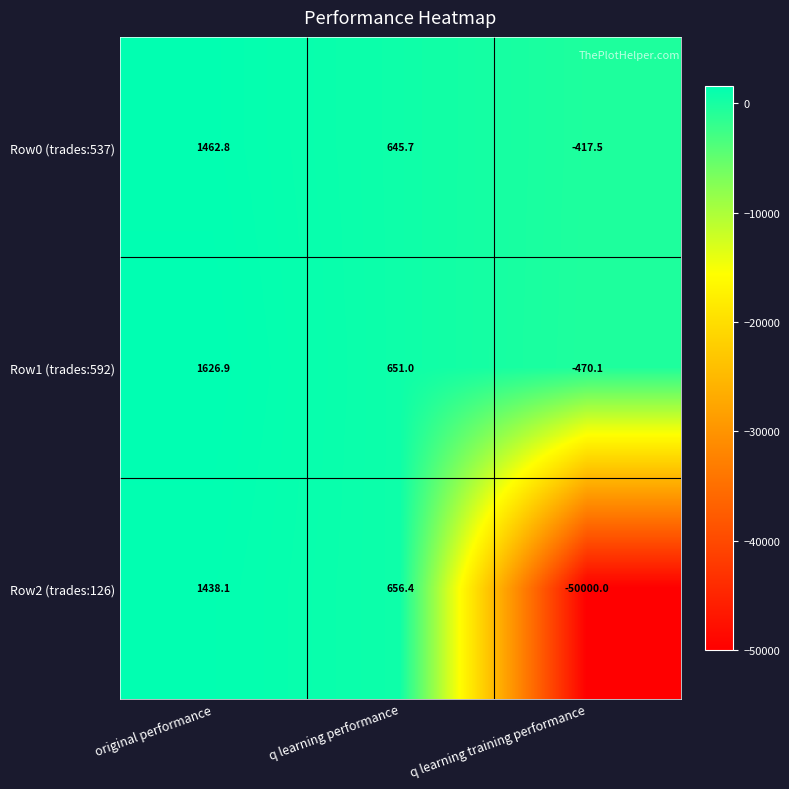

Which category has the lowest value across all series?

q learning training performance